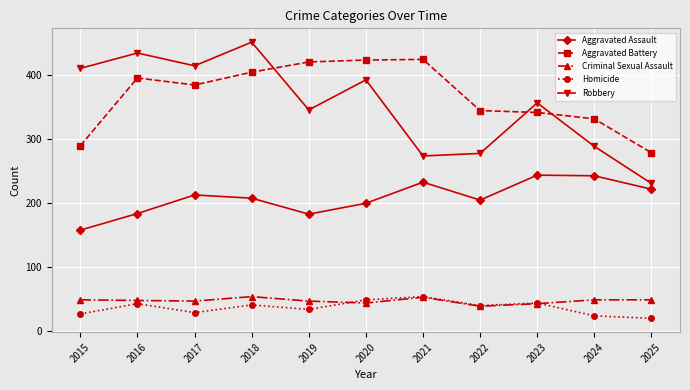

What is the minimum value shown in the chart?

20